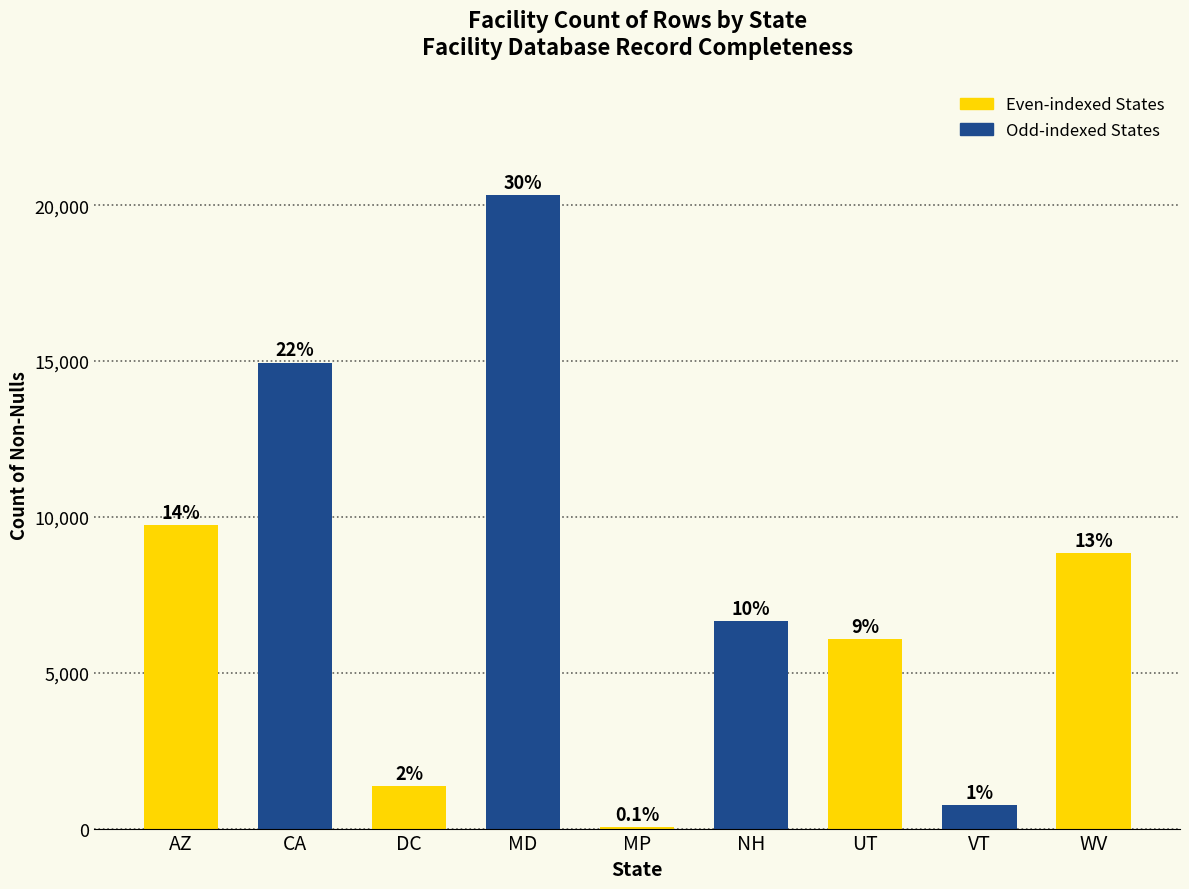

What is the value of the 7th bar from the left?

6088